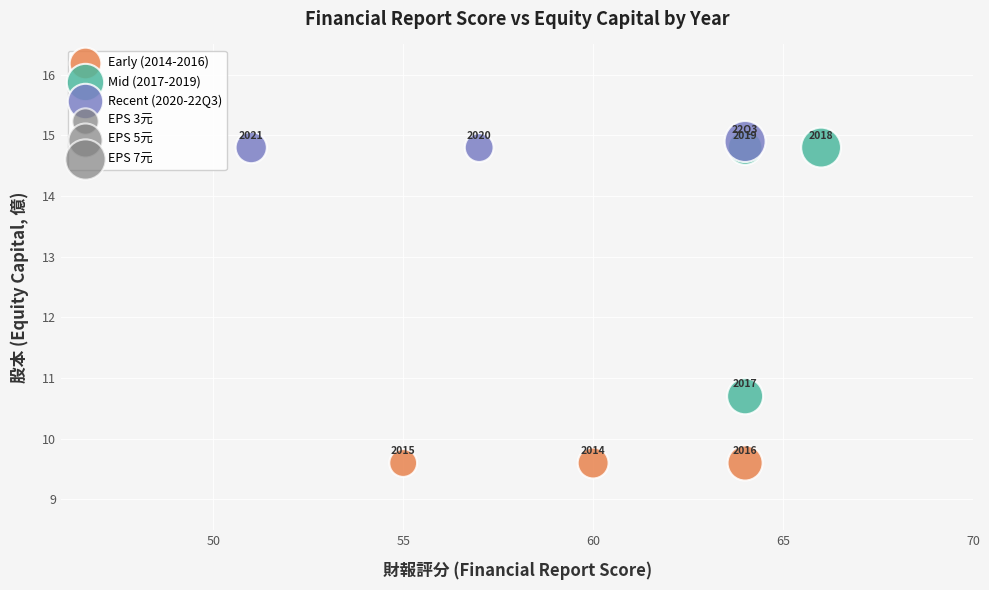

Which series contains the highest Y value?

Recent (2020-22Q3)